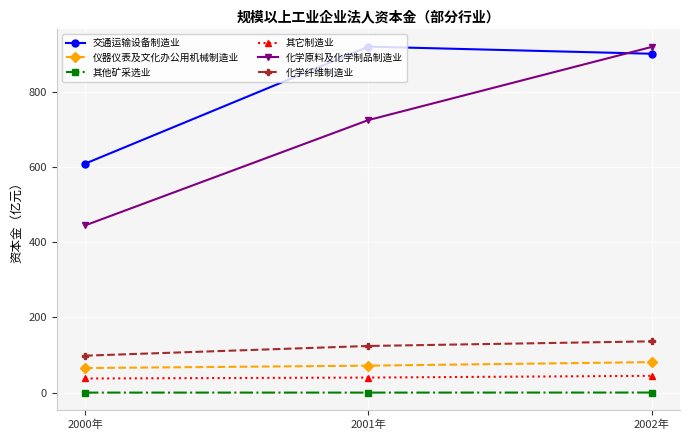

The value of 其它制造业 at 2002年 is 44.7. True or false?

True